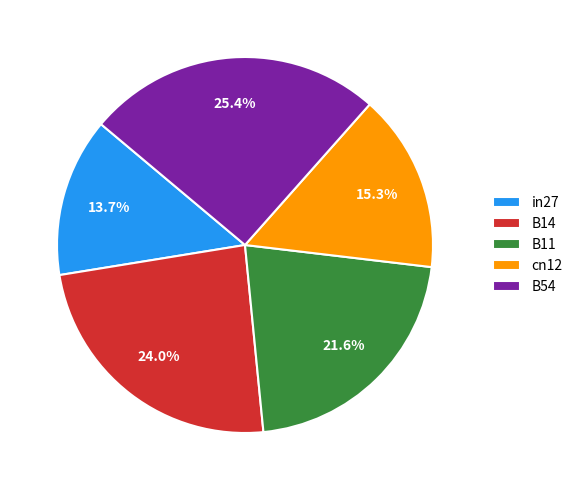

Rank the categories by value from lowest to highest.

in27, cn12, B11, B14, B54